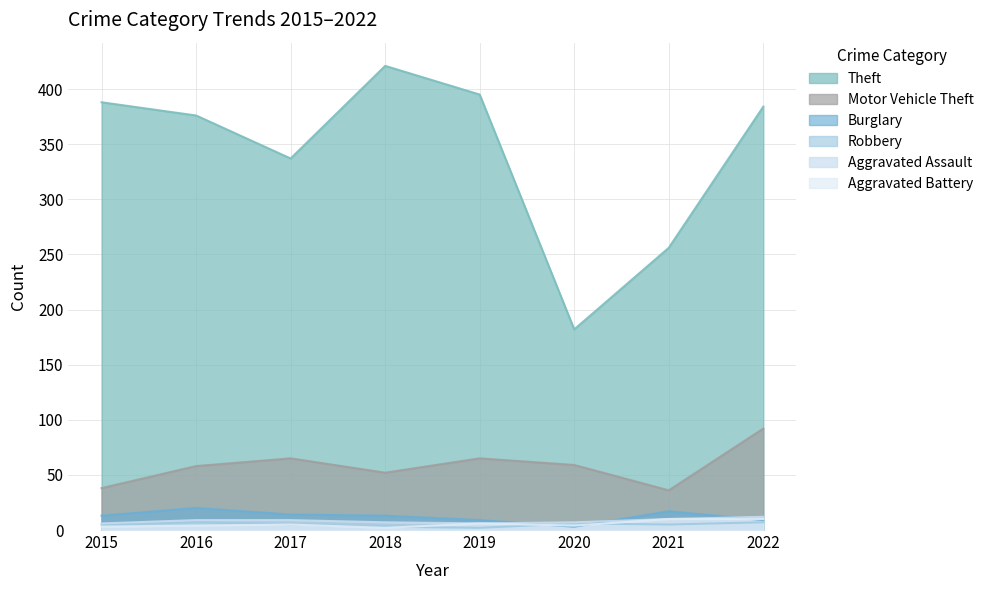

Which series has the largest total across all categories?

Theft